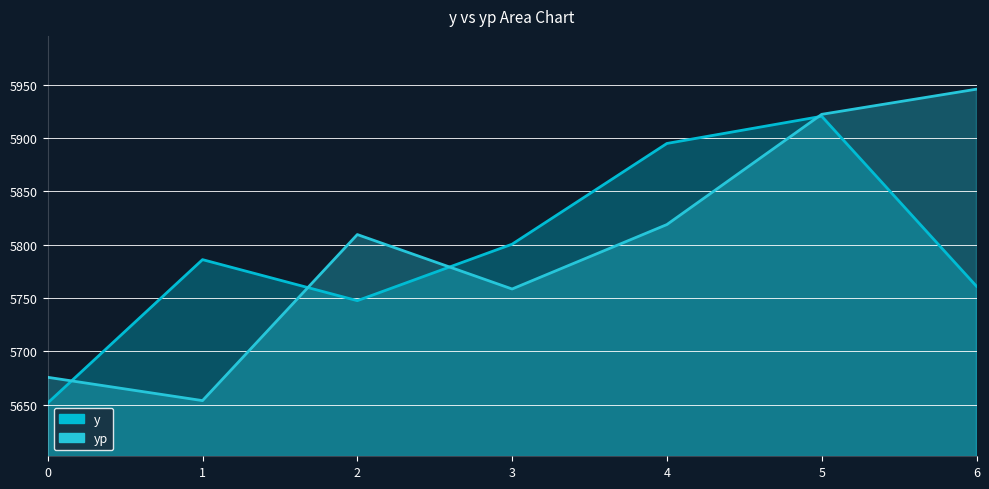

In y, how many points are lower than both neighbors (excluding endpoints)?

1